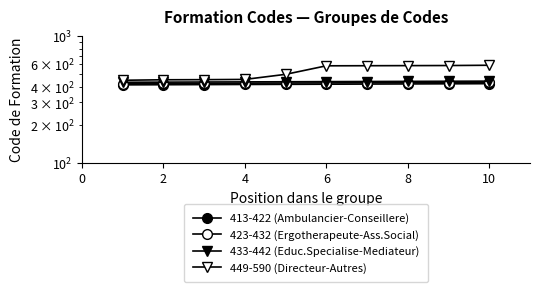

True or false: 423-432 (Ergotherapeute-Ass.Social) has a value of 711 at 2.

False